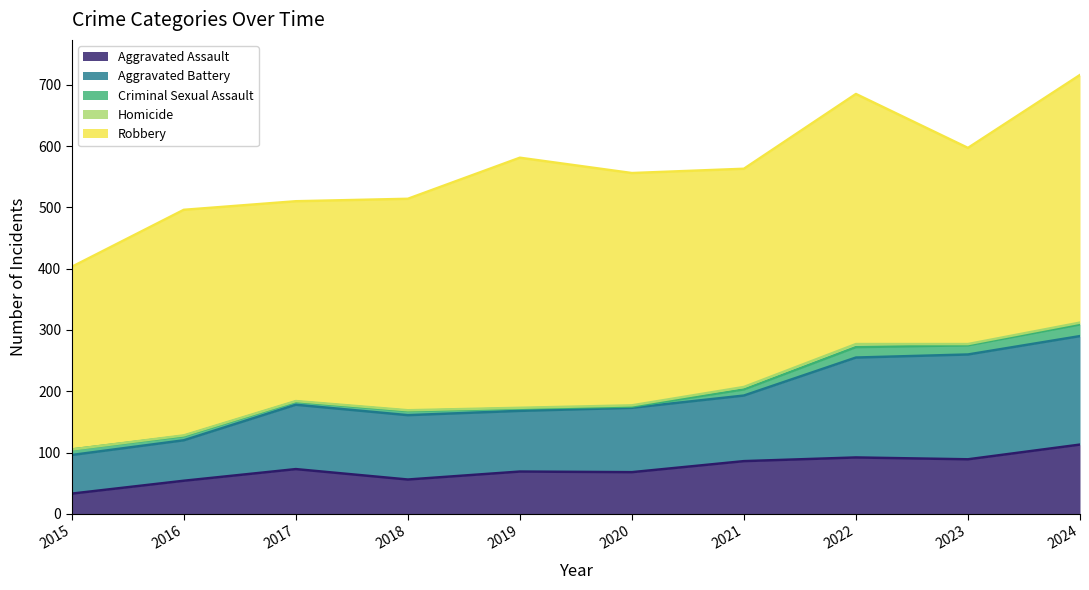

What are all the series names shown in the legend?

Aggravated Assault, Aggravated Battery, Criminal Sexual Assault, Homicide, Robbery